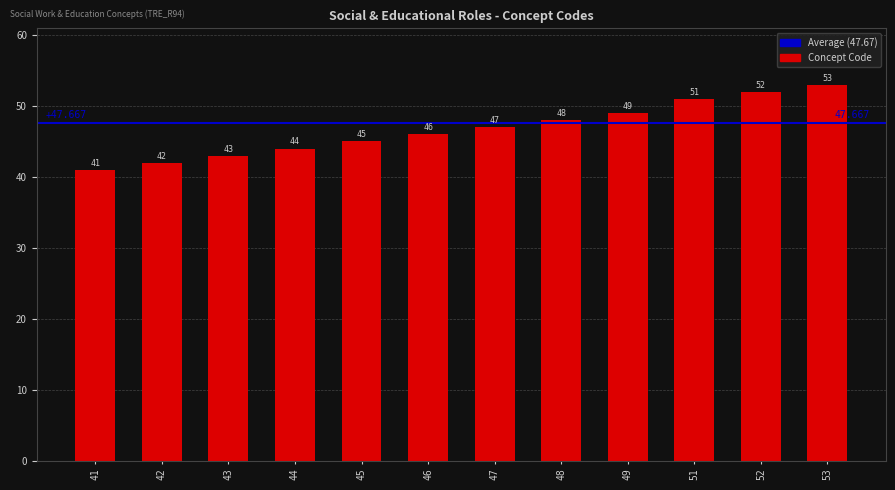

What value does the data have at 45, to the nearest 5?

45